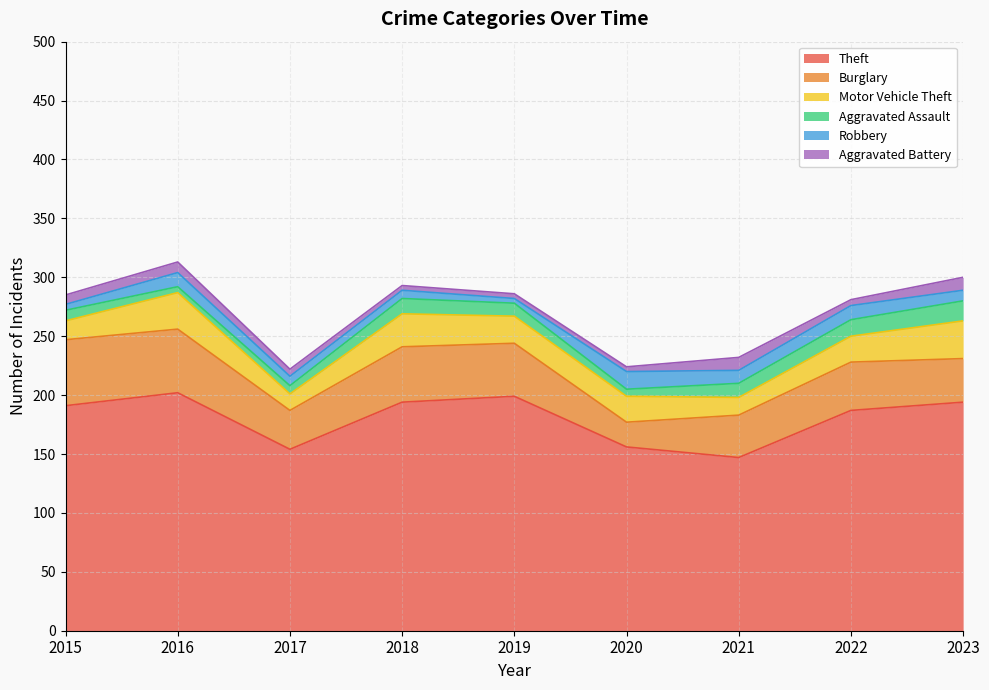

What is the difference between the Aggravated Battery values at 2019 and 2015?

4